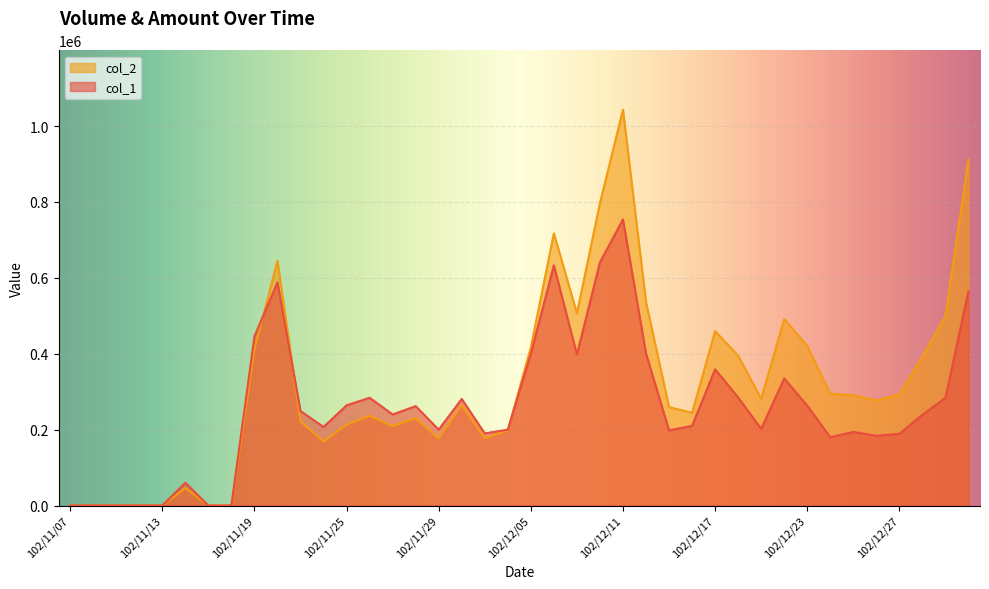

Where is col_1 nearest to the value 377000?

102/12/17